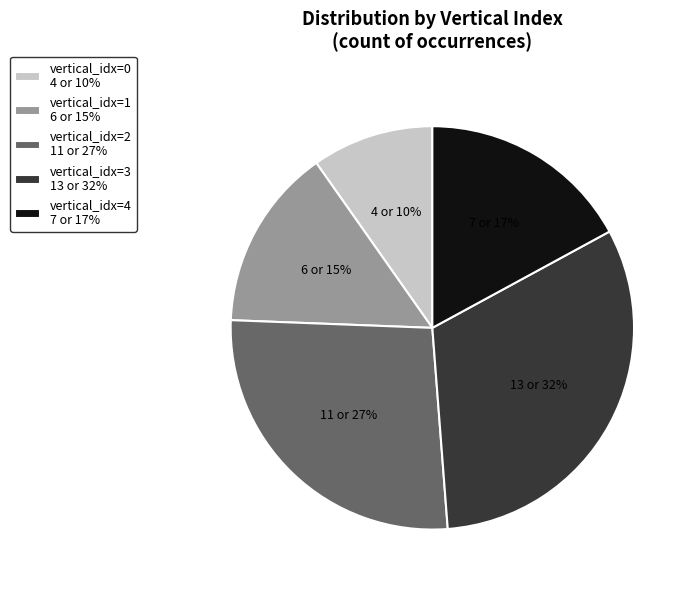

Count the number of slices in the pie.

5